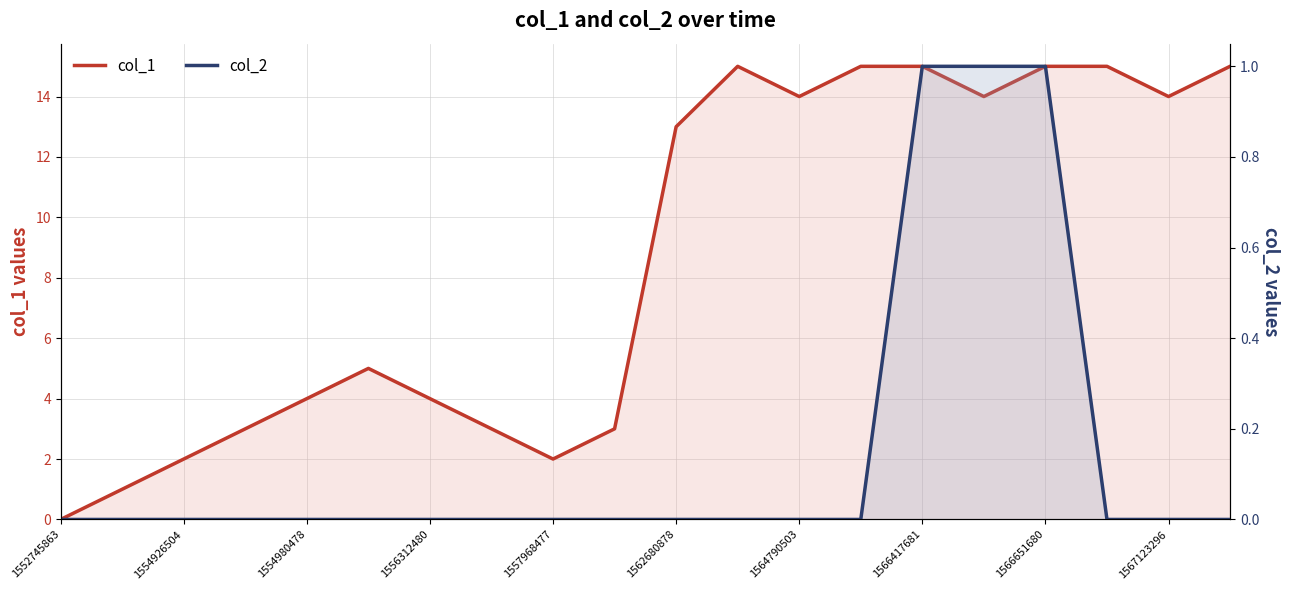

The value of col_2 at 1567123296 is 0. True or false?

True